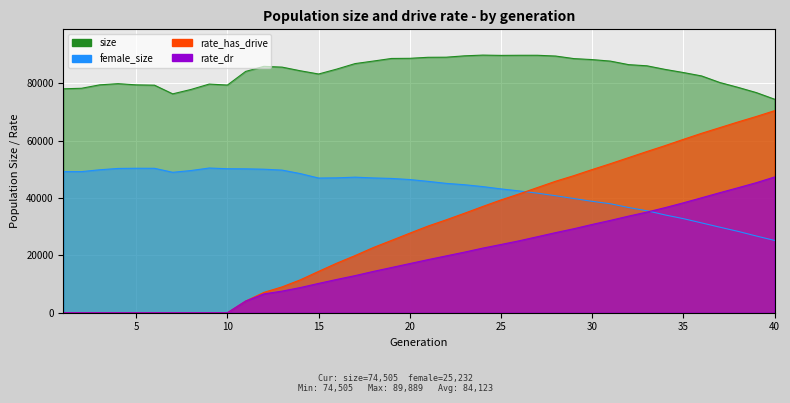

What is the maximum value for female_size?

50488